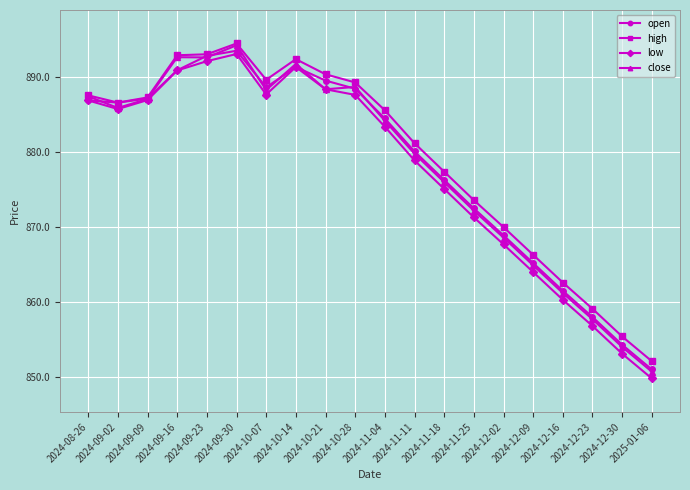

What is the difference between the maximum and minimum values in the high series?

42.4